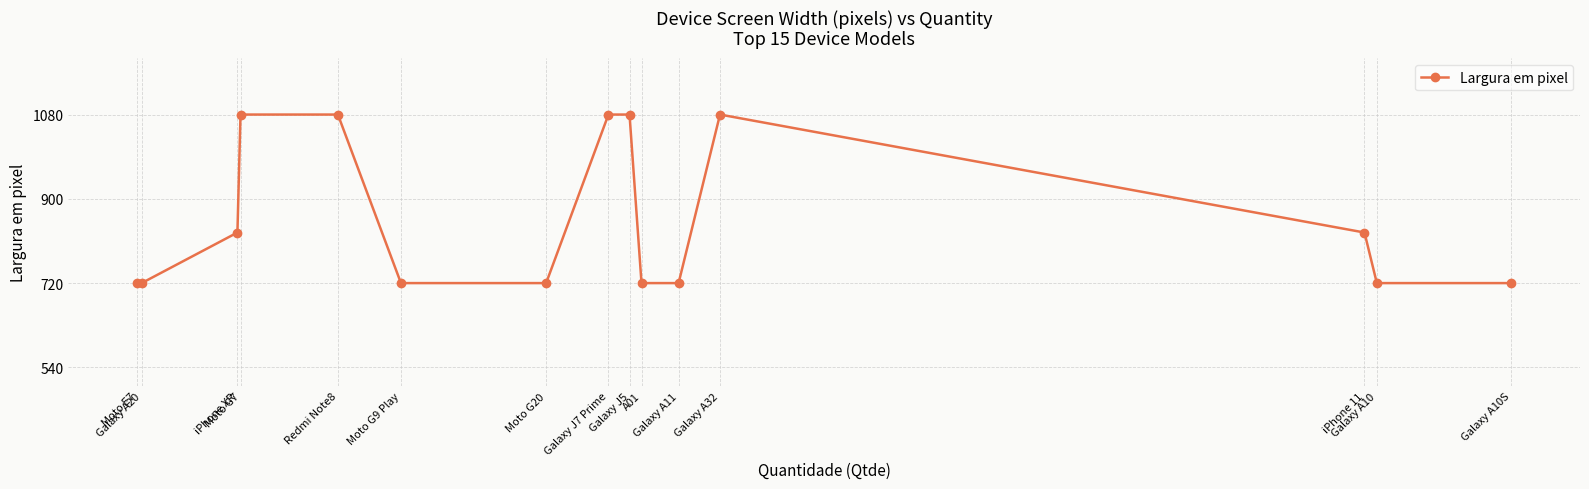

True or false: the data shows 153 at Moto E7.

False